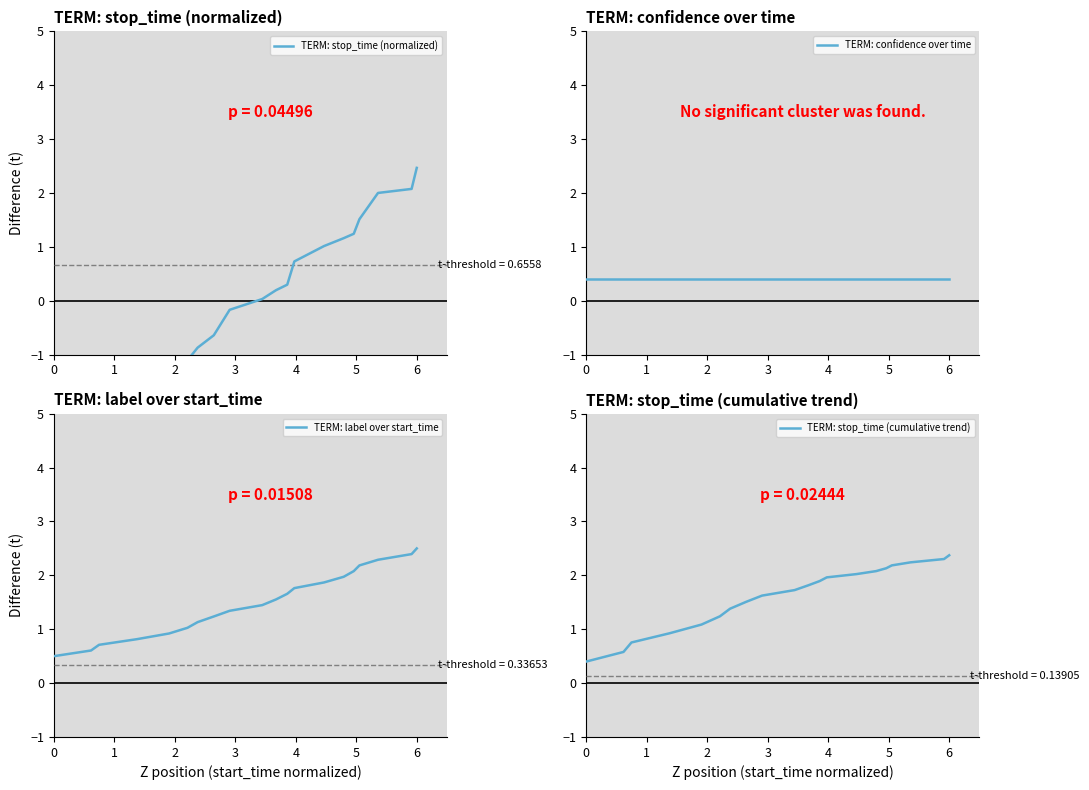

True or false: TERM: stop_time (cumulative trend) has more than 2 points higher than both neighbors.

False